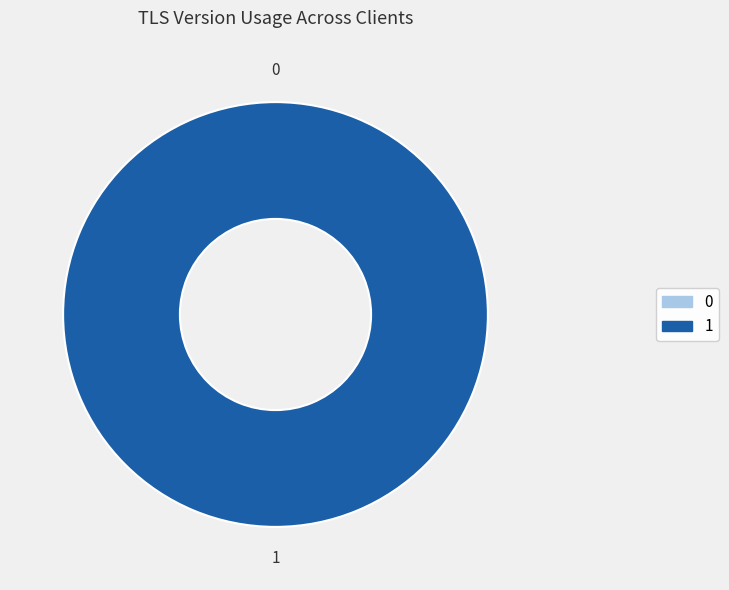

Which has a higher value, 0 or 1?

1